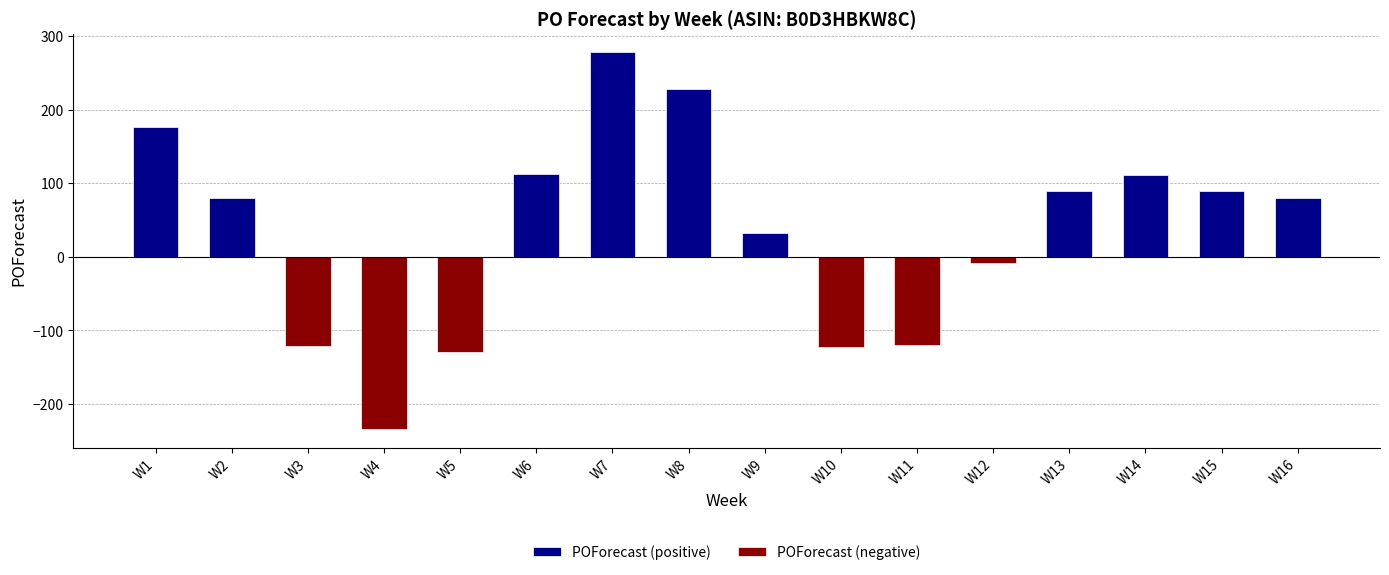

What is the difference between the highest and lowest values at W4?

234